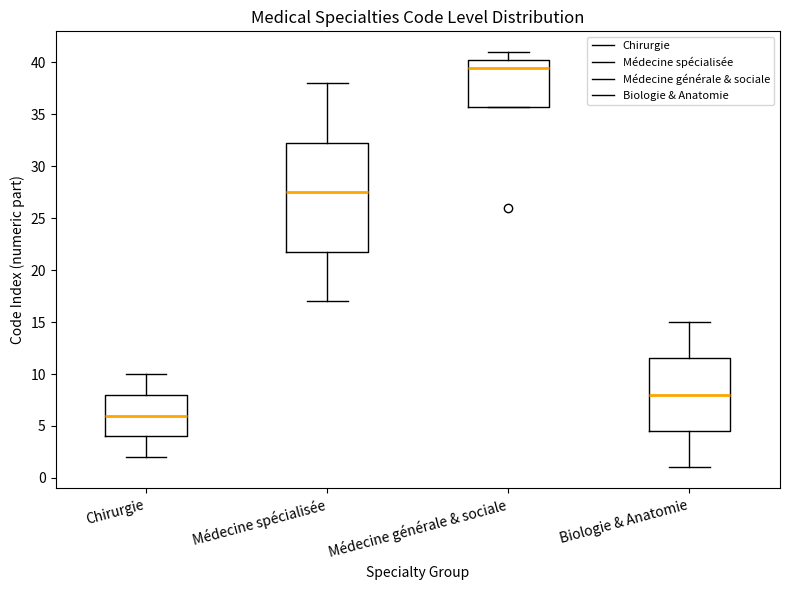

Which box has the lowest median line?

Chirurgie